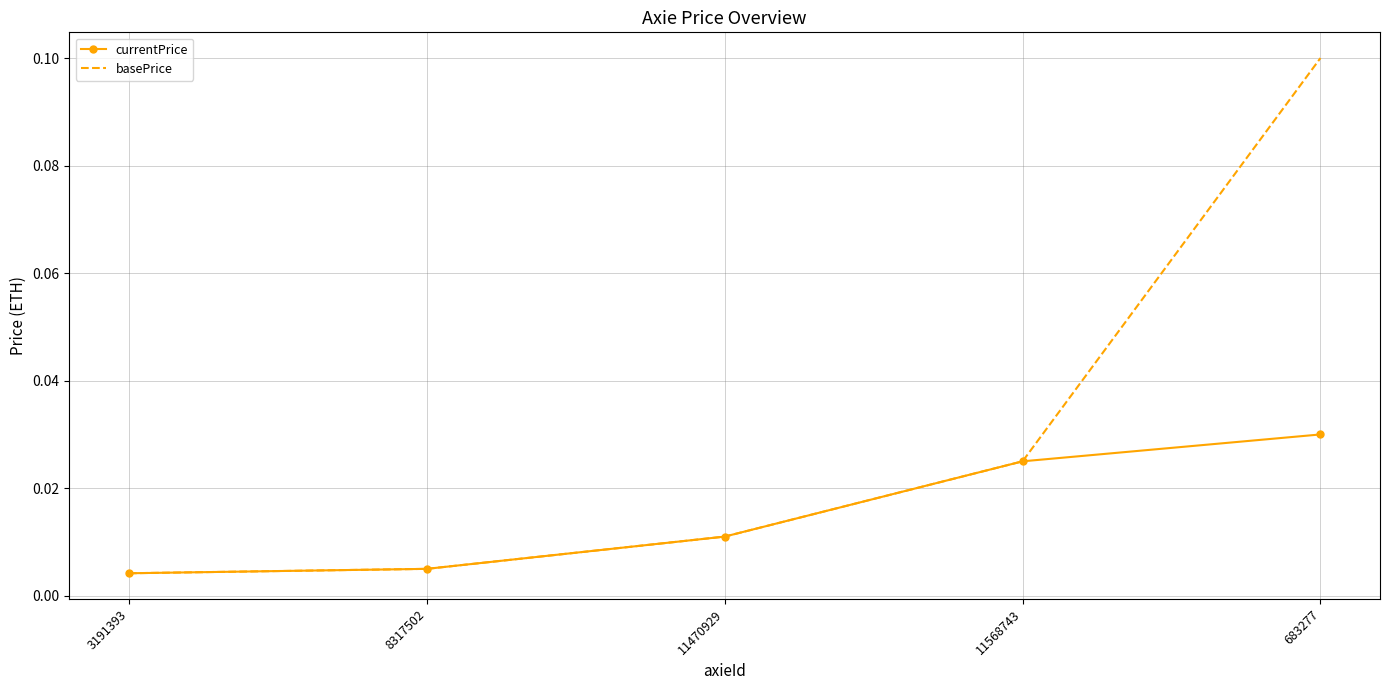

Rank the series by their maximum value, from highest to lowest.

basePrice, currentPrice